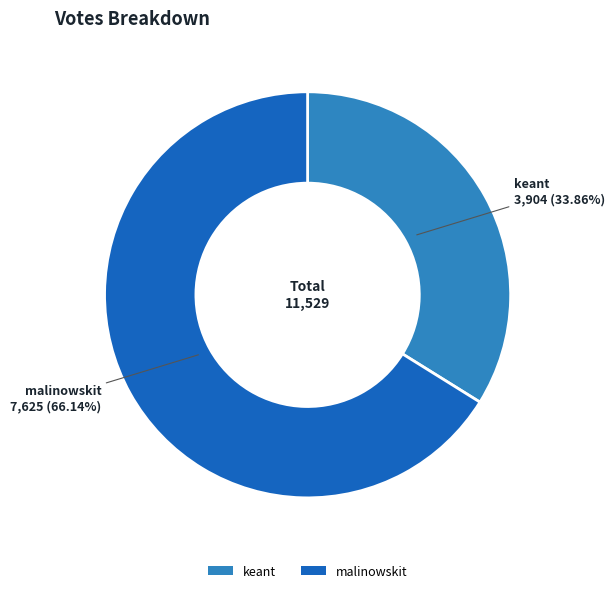

Combined, do malinowskit and keant account for over 50%?

Yes